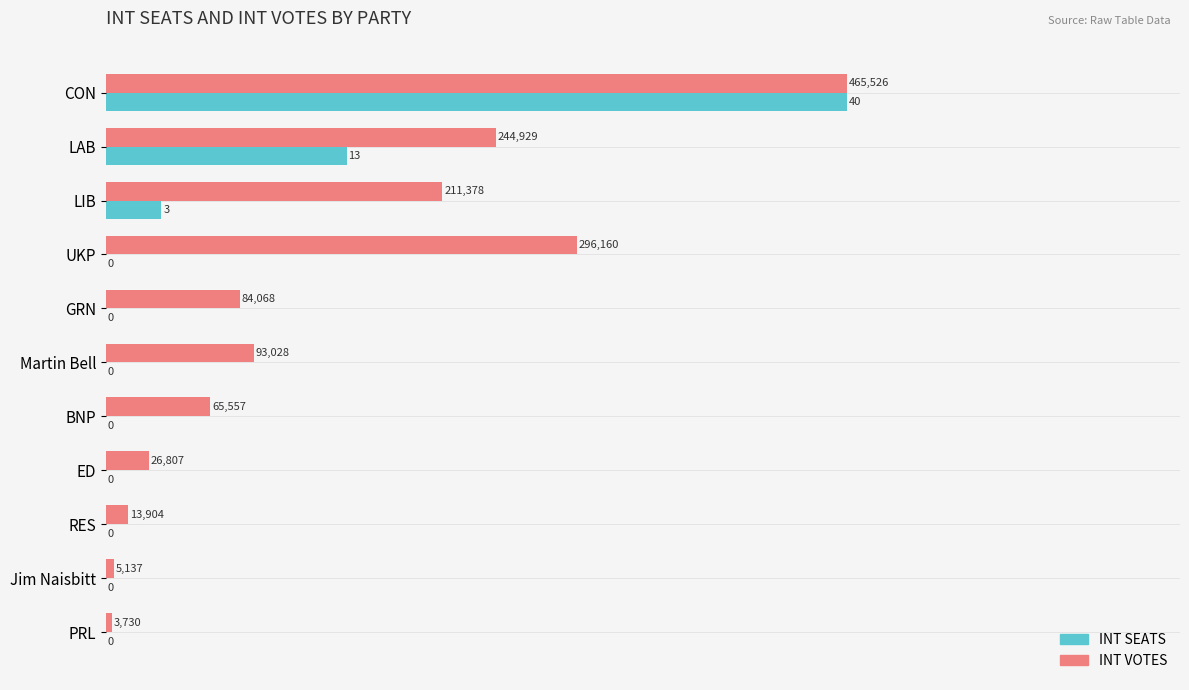

Count the number of categories in the chart.

11